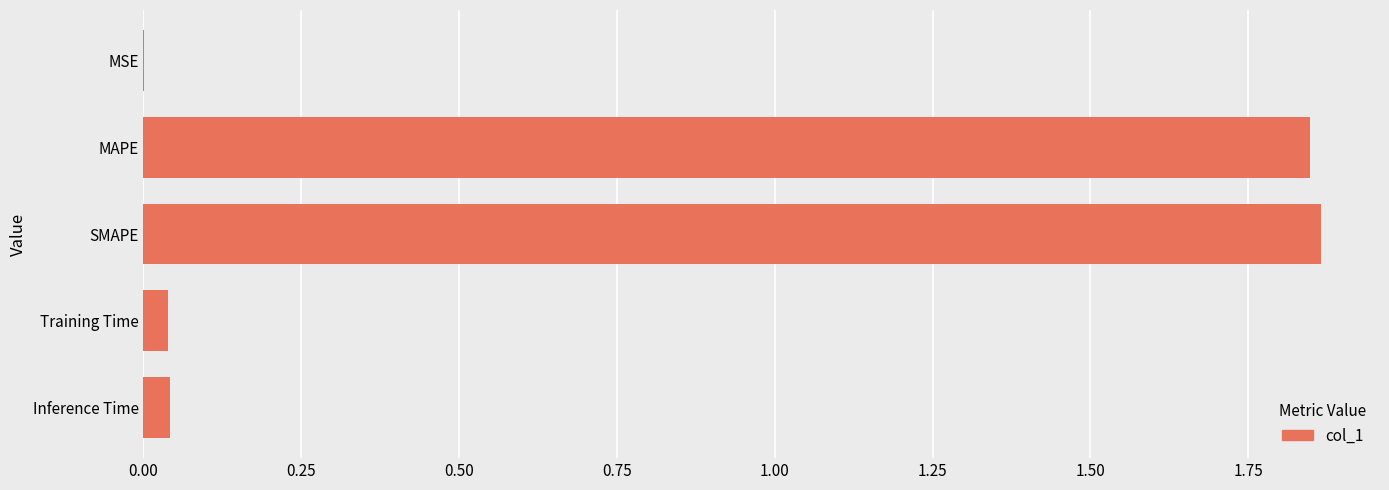

The value at Training Time is 0.0. True or false?

True